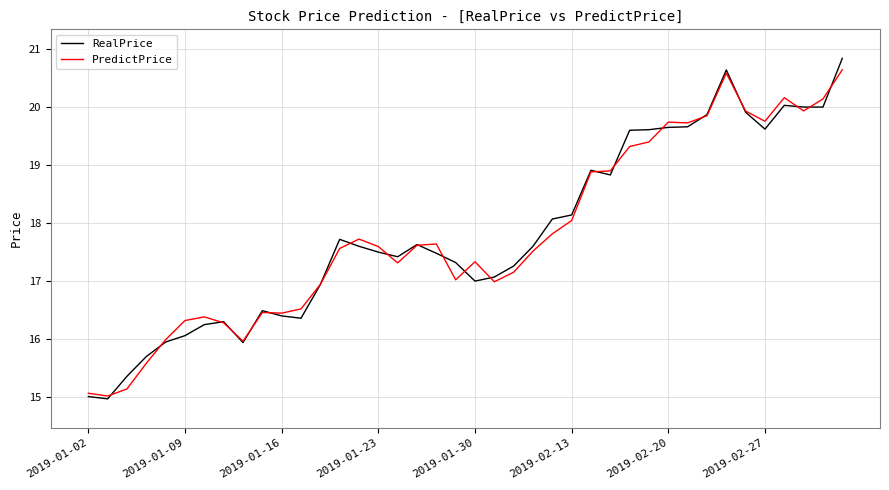

What is the highest value of the RealPrice series?

20.8